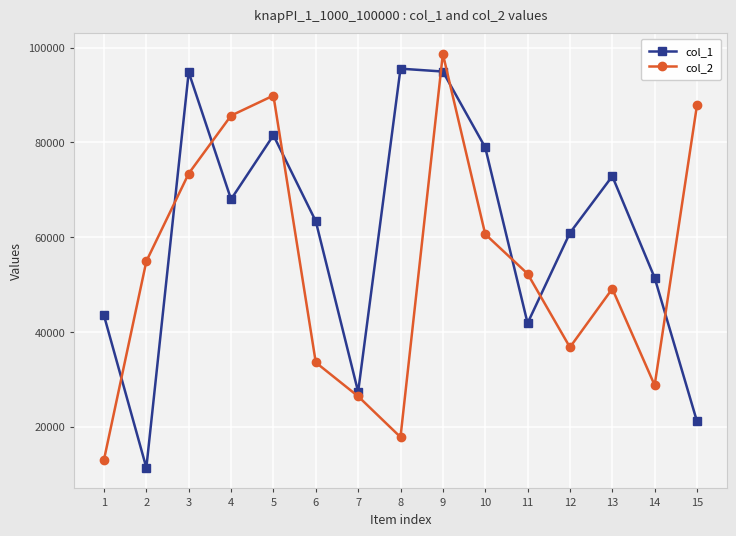

What is the difference between the highest and lowest values at 2?

43548